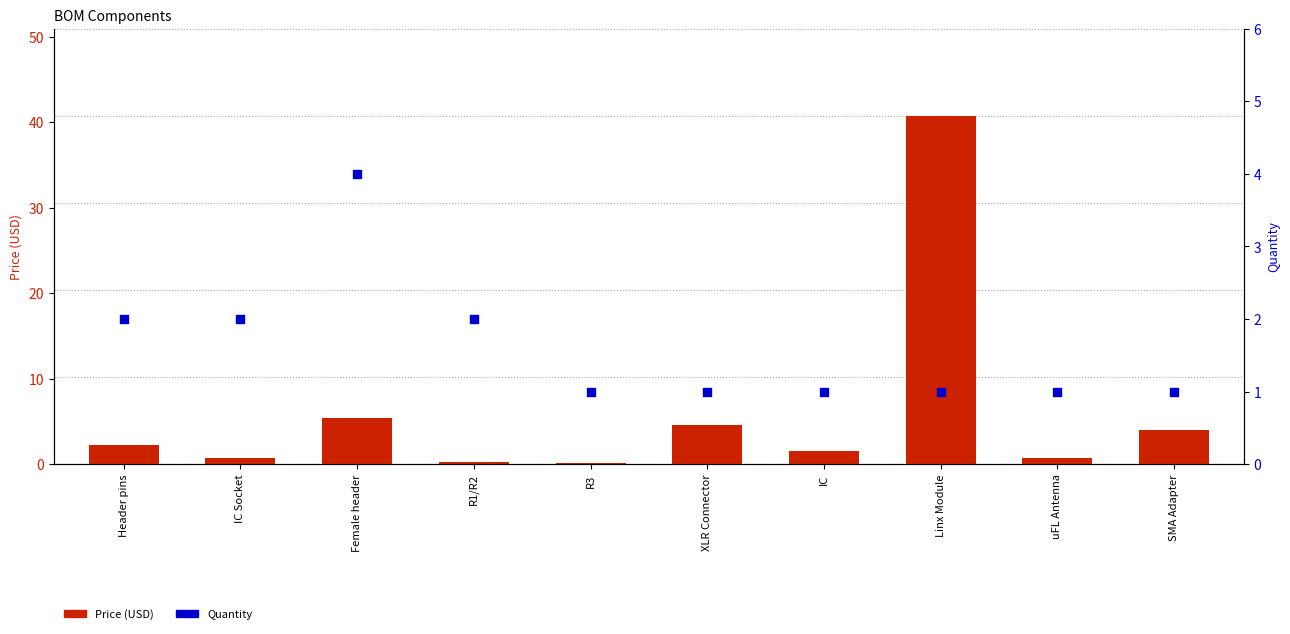

Is the value of Quantity at SMA Adapter greater than the value of Price at Linx Module?

No